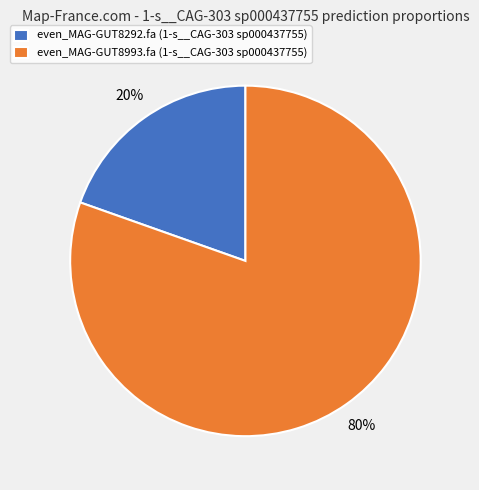

Which slice is the smallest?

even_MAG-GUT8292.fa